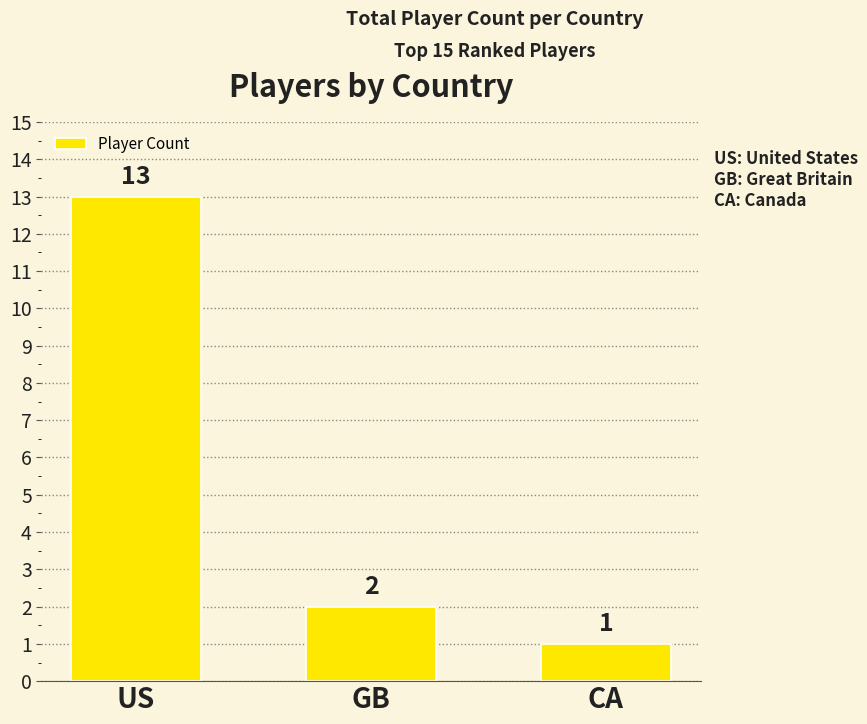

What is the average value?

5